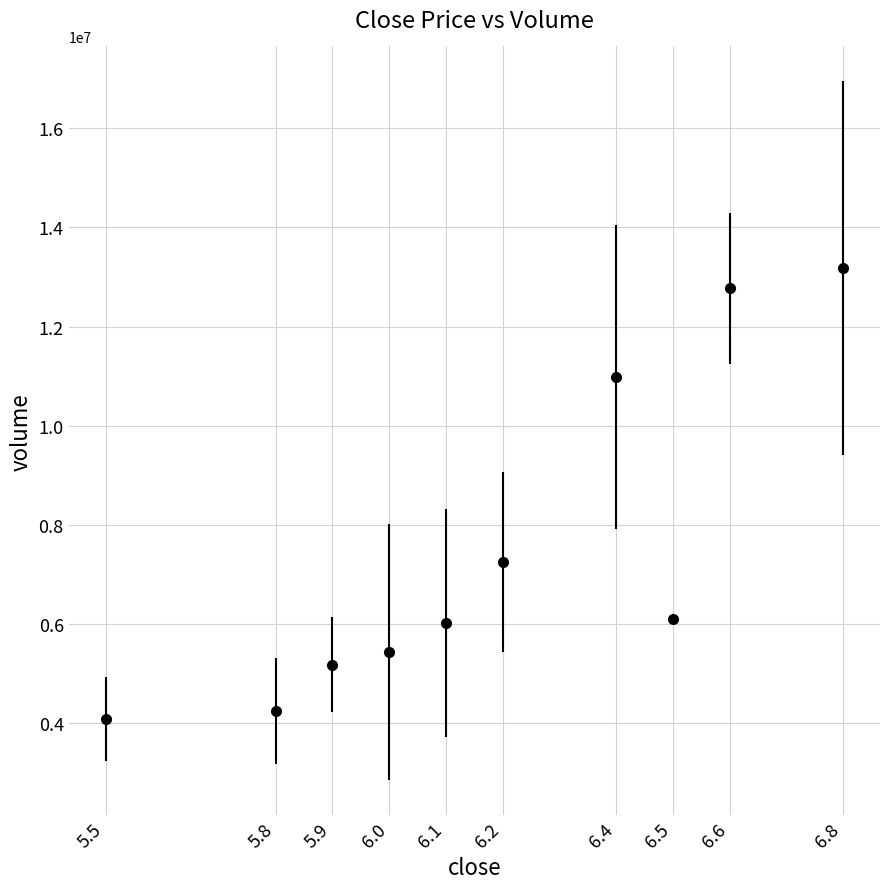

What is the ratio of the value at 6.0 to the value at 5.8?

1.3